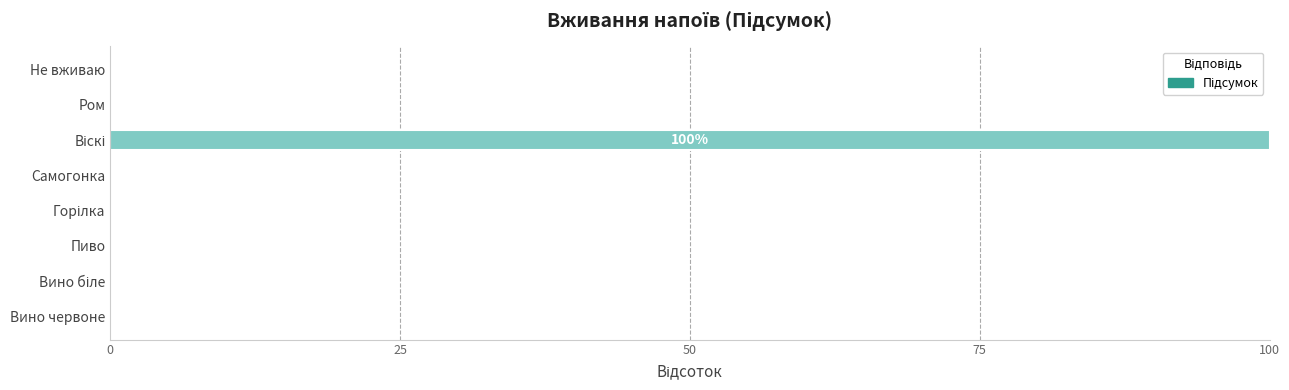

What is the greatest value displayed?

100